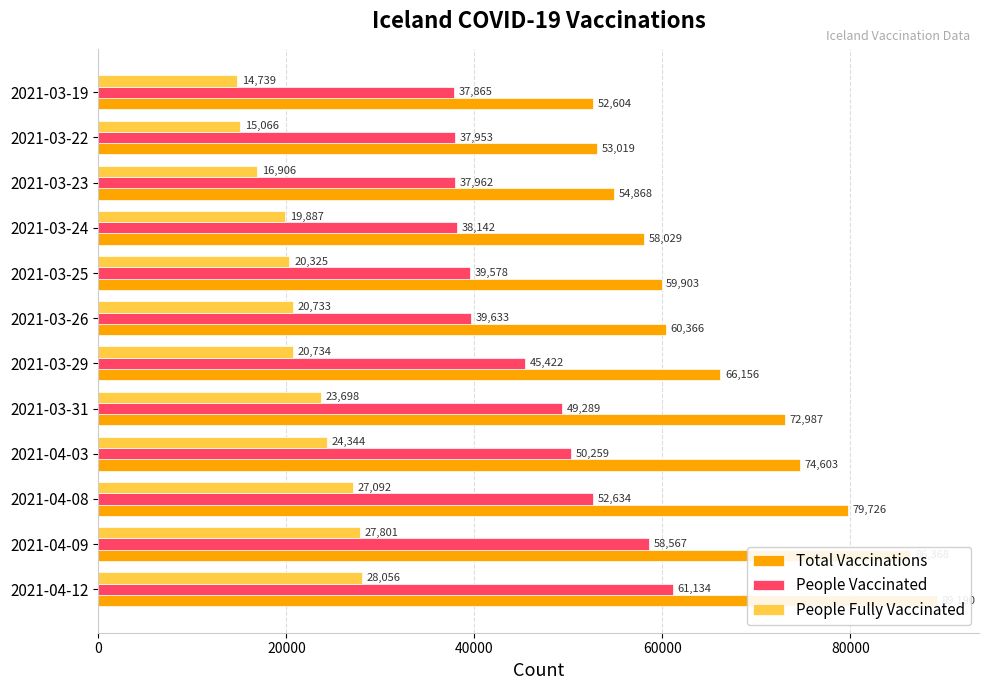

Which series changed the most between 2021-03-24 and 2021-03-22?

Total Vaccinations